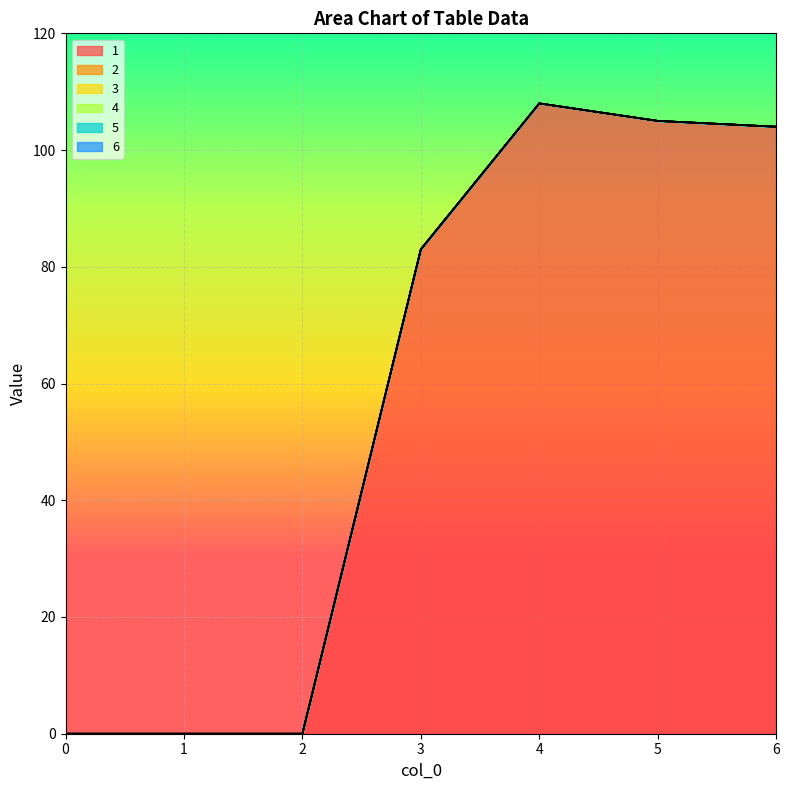

At 5, list the series in order from smallest to largest.

2, 3, 4, 5, 6, 1